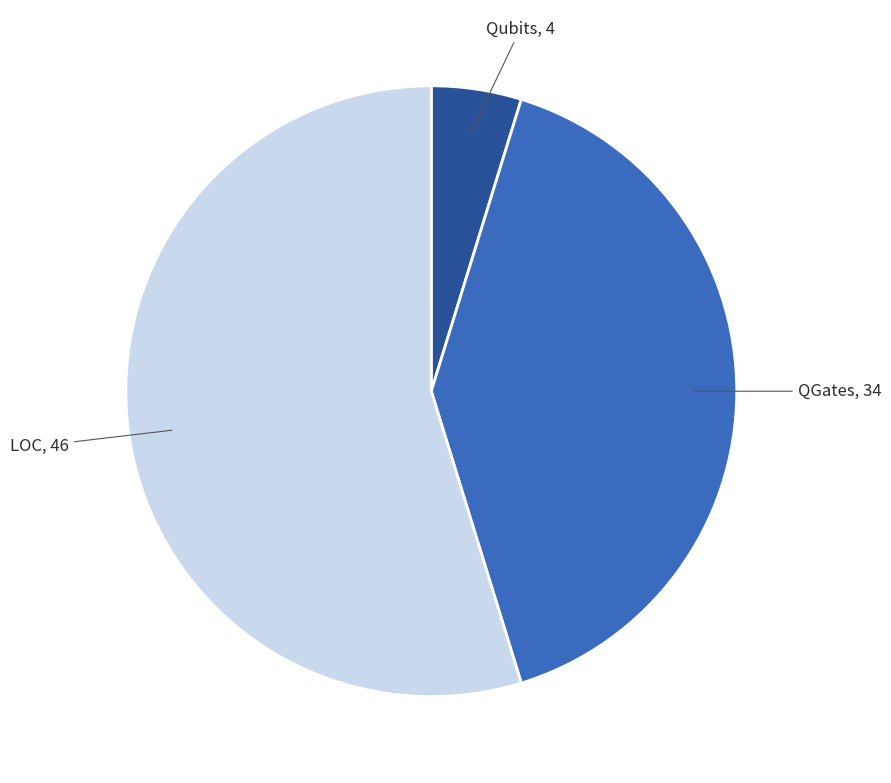

Is there any slice that represents more than half of the pie?

Yes